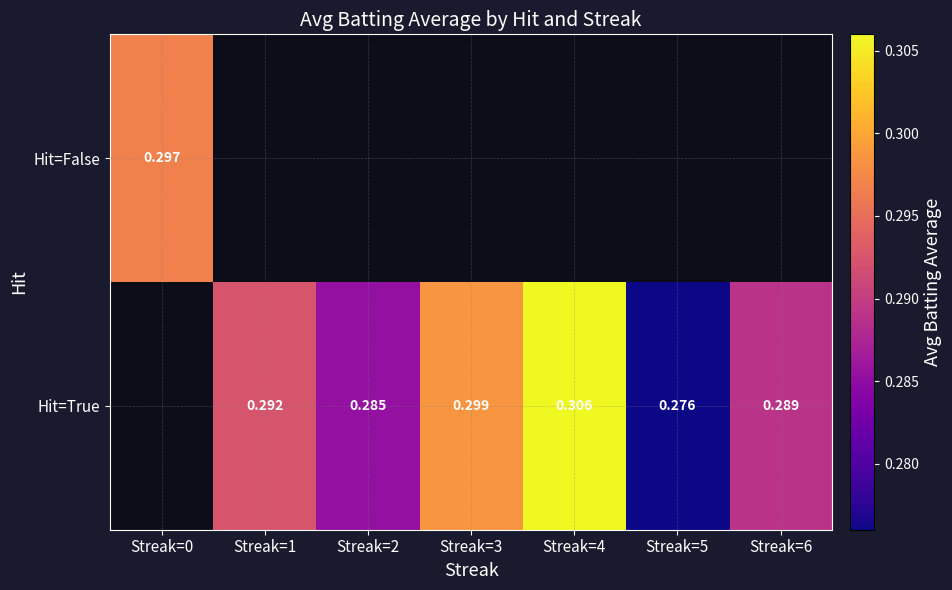

The Hit=True series shows 0.3 at Streak=3. True or false?

True